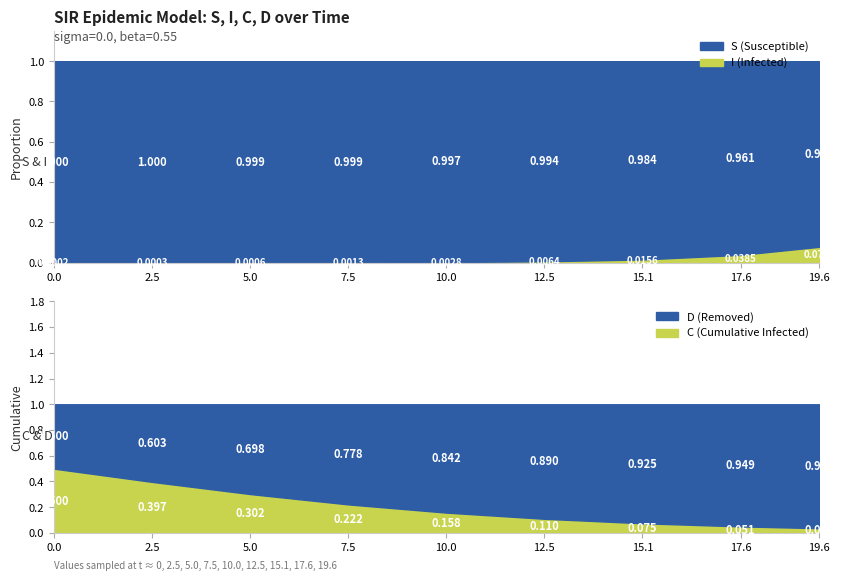

Count the number of data series in this chart.

4